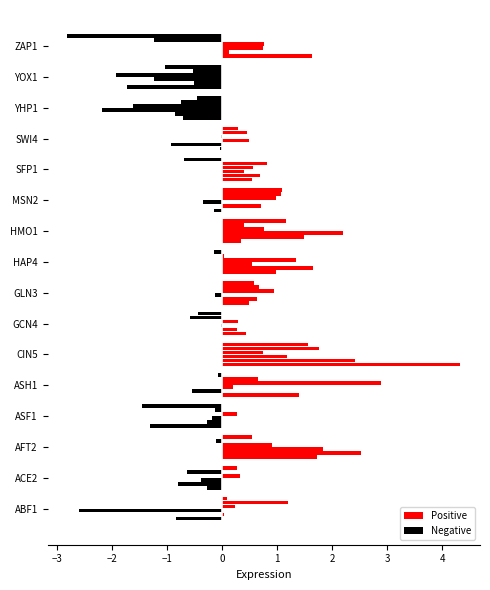

What is the change in value from CIN5 to GLN3?

-3.8